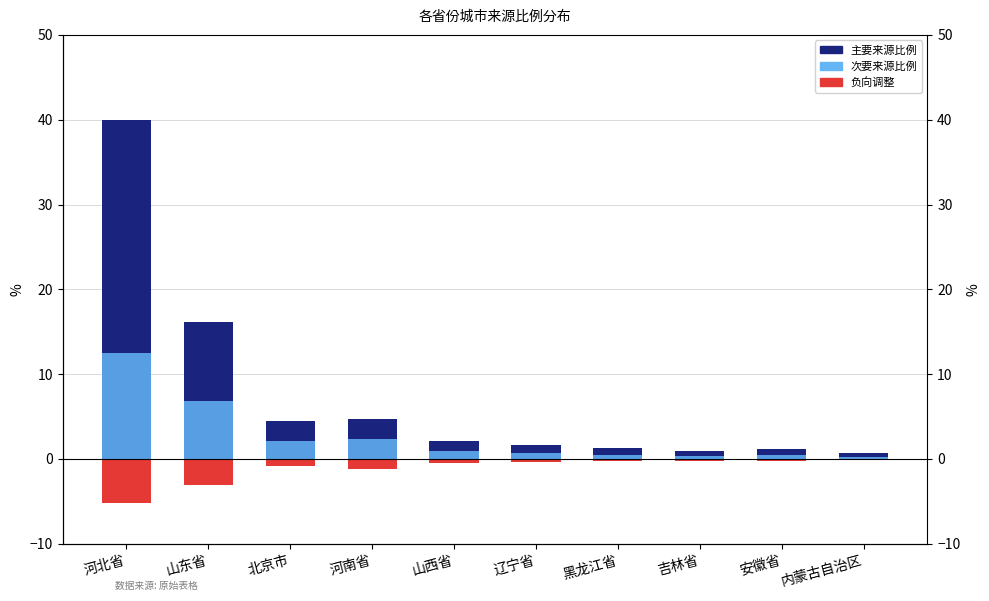

Reading right to left, extract all data points from this chart.

主要来源比例: 内蒙古自治区=0.7	安徽省=1.2	吉林省=1.0	黑龙江省=1.3	辽宁省=1.6	山西省=2.1	河南省=4.7	北京市=4.5	山东省=16.2	河北省=40.0
次要来源比例: 内蒙古自治区=0.2	安徽省=0.5	吉林省=0.4	黑龙江省=0.5	辽宁省=0.7	山西省=0.9	河南省=2.3	北京市=2.1	山东省=6.8	河北省=12.5
负向调整: 内蒙古自治区=-0.1	安徽省=-0.3	吉林省=-0.2	黑龙江省=-0.3	辽宁省=-0.4	山西省=-0.5	河南省=-1.2	北京市=-0.8	山东省=-3.1	河北省=-5.2